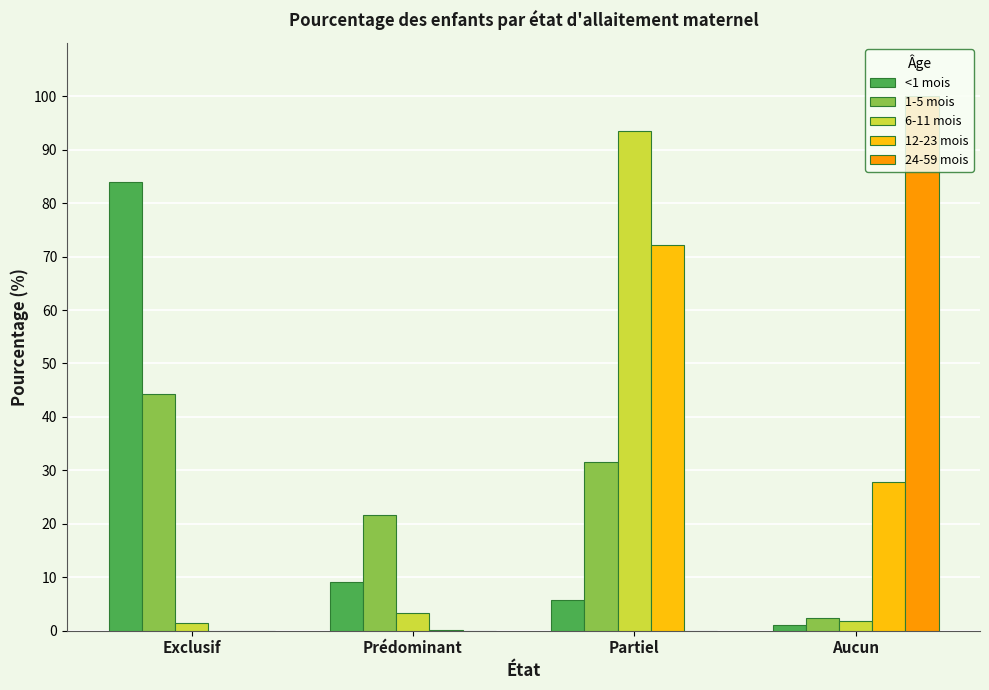

At which label is 12-23 mois closest to 36?

Aucun